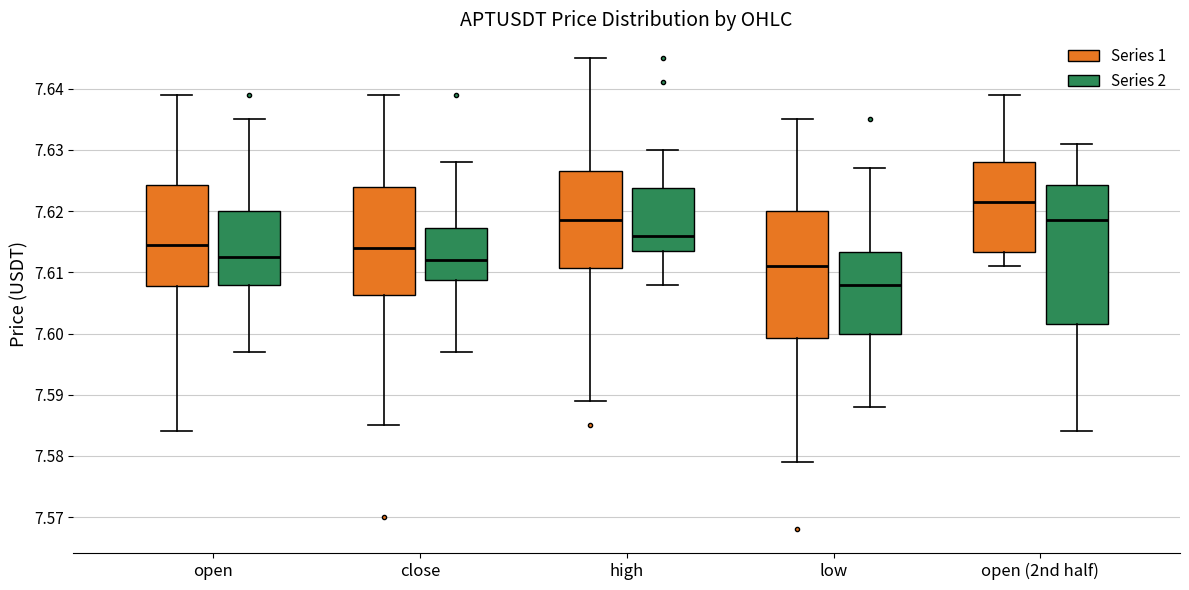

Where does the upper whisker of the box for open (Series 2) end on the y-axis? The values are not printed on the chart, so give them approximately, as read against the axis.

7.635